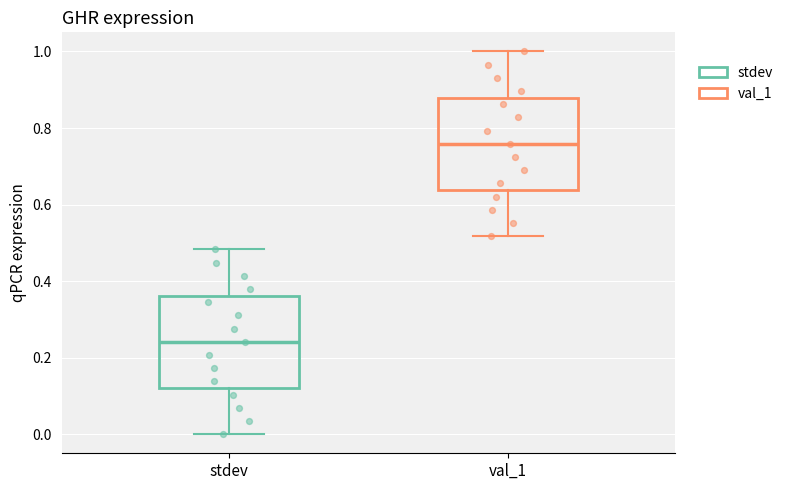

Where does the lower whisker of the box for val_1 end on the y-axis? The values are not printed on the chart, so give them approximately, as read against the axis.

0.52